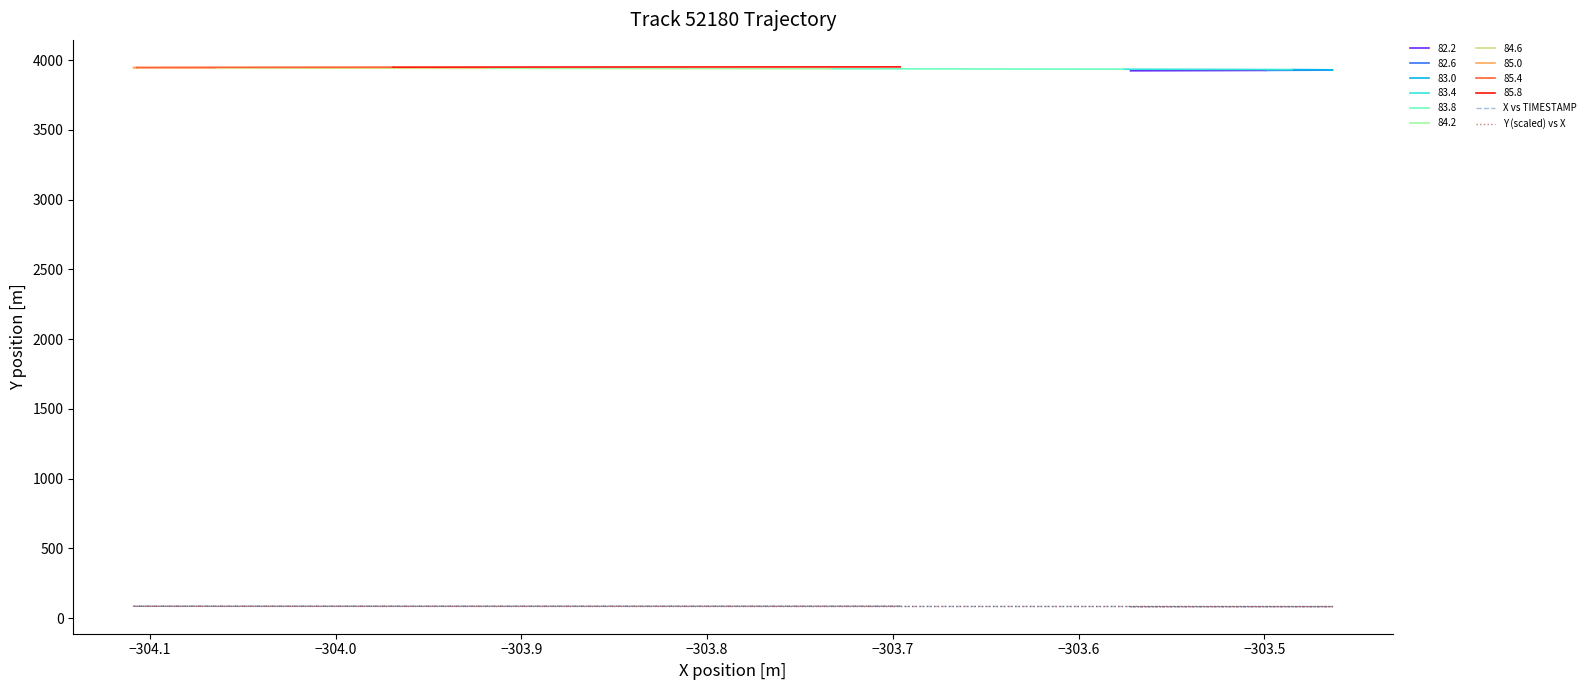

True or false: Y (scaled) vs X has a value of 130.7 at 9.

False